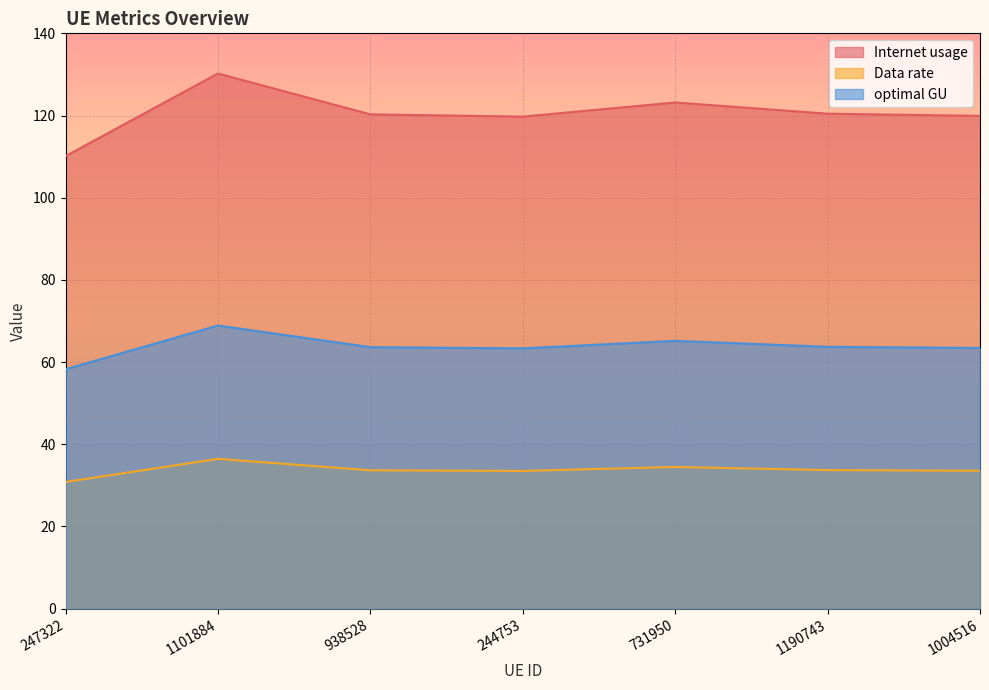

True or false: Data rate and Internet usage cross at least once.

False